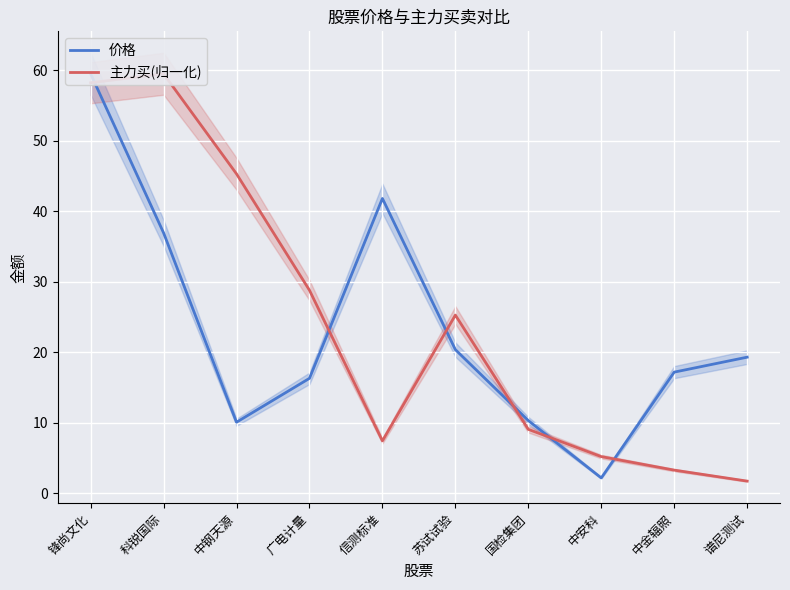

Rank the series at 锋尚文化 from highest to lowest value.

价格, 主力买(归一化)